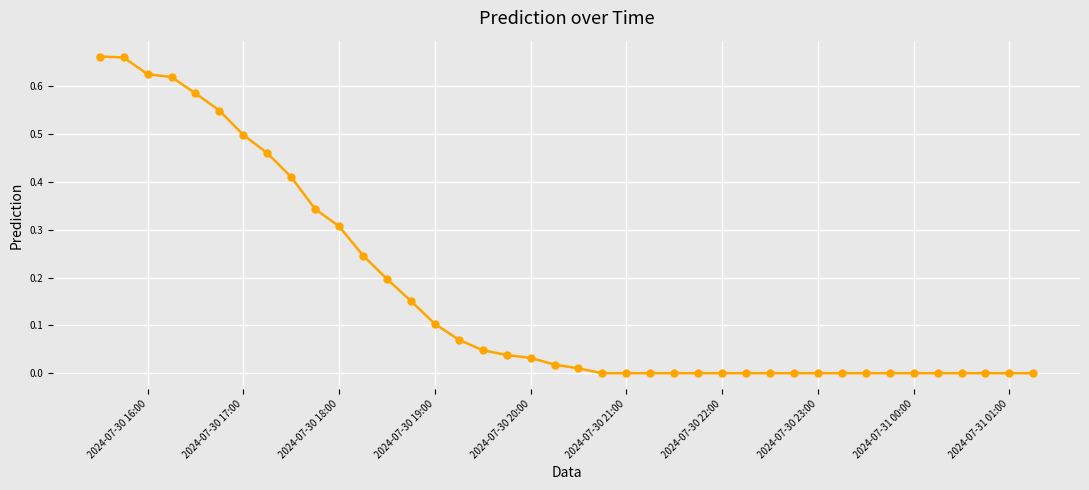

True or false: the data has more than 0 interior local peaks.

False